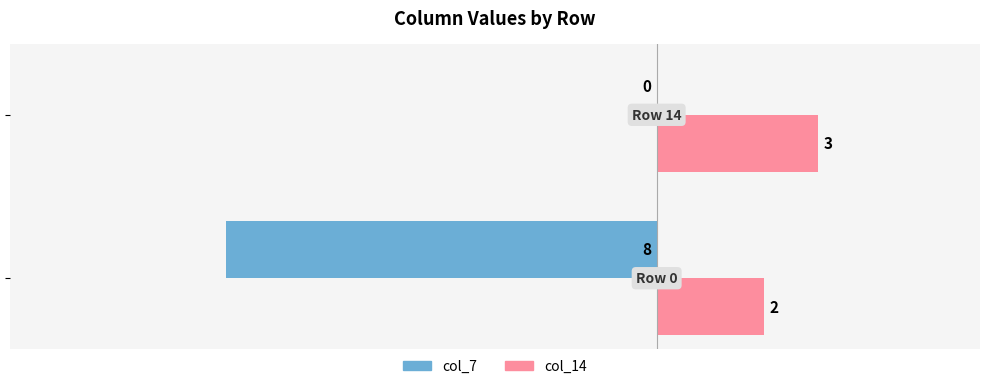

What is the greatest value displayed?

3